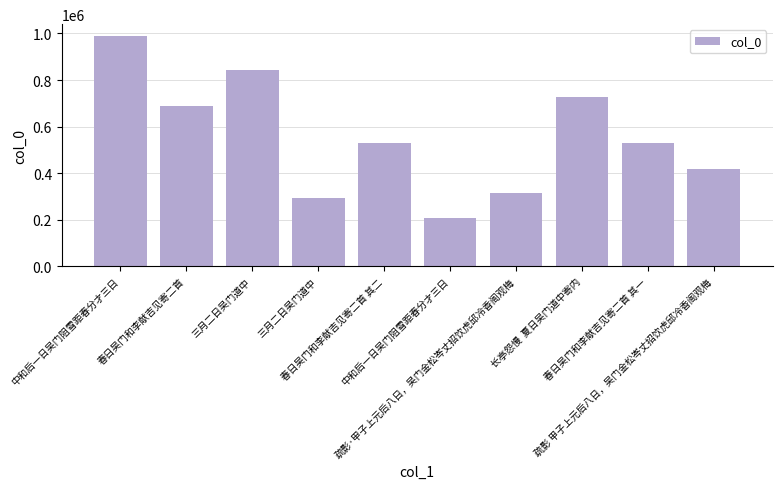

Is it true that the value at 春日吴门和李献吉见寄二首 其二 is 530155?

True